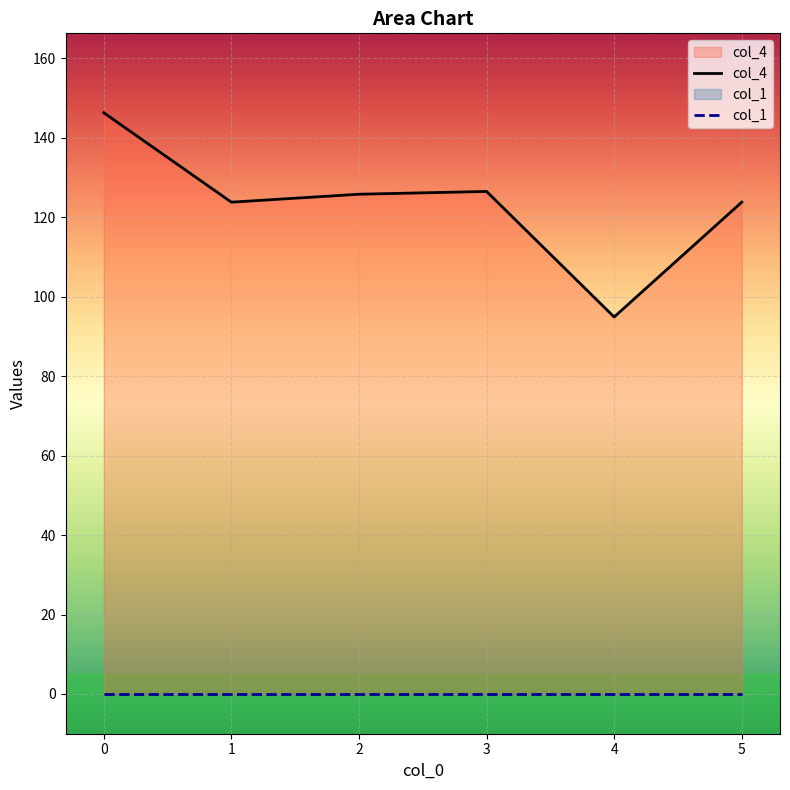

What is the minimum value shown in the chart?

0.0